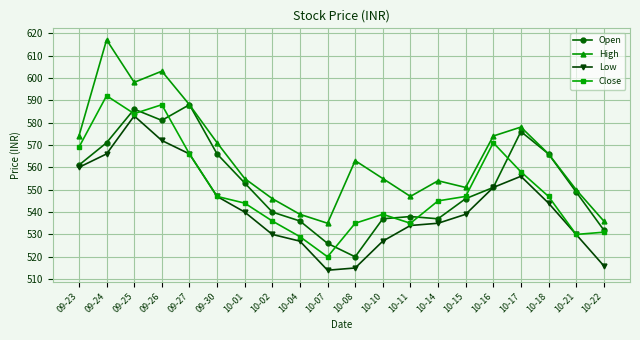

Reading right to left, extract all data points from this chart.

Open: 10-22=532	10-21=549	10-18=566	10-17=576	10-16=551	10-15=546	10-14=537	10-11=538	10-10=537	10-08=520	10-07=526	10-04=536	10-02=540	10-01=553	09-30=566	09-27=588	09-26=581	09-25=586	09-24=571	09-23=561
High: 10-22=536	10-21=550	10-18=566	10-17=578	10-16=574	10-15=551	10-14=554	10-11=547	10-10=555	10-08=563	10-07=535	10-04=539	10-02=546	10-01=555	09-30=571	09-27=588	09-26=603	09-25=598	09-24=617	09-23=574
Low: 10-22=516	10-21=530	10-18=544	10-17=556	10-16=551	10-15=539	10-14=535	10-11=534	10-10=527	10-08=515	10-07=514	10-04=527	10-02=530	10-01=540	09-30=547	09-27=566	09-26=572	09-25=583	09-24=566	09-23=560
Close: 10-22=531	10-21=530	10-18=547	10-17=558	10-16=571	10-15=547	10-14=545	10-11=535	10-10=539	10-08=535	10-07=520	10-04=529	10-02=536	10-01=544	09-30=547	09-27=566	09-26=588	09-25=584	09-24=592	09-23=569